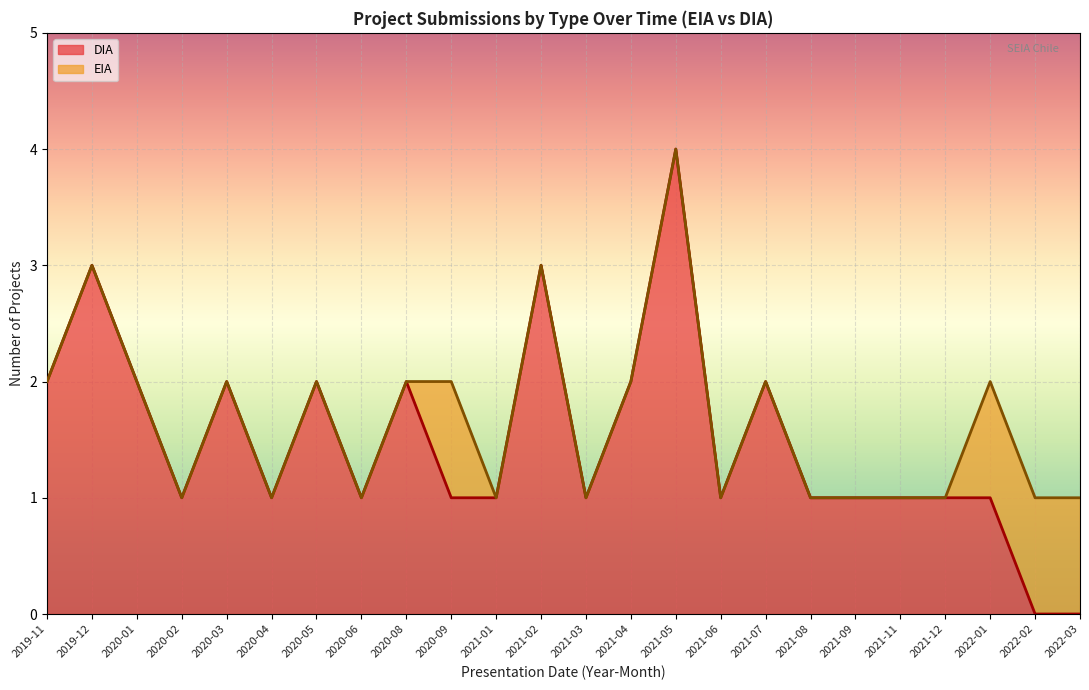

True or false: EIA and DIA intersect in this chart.

False